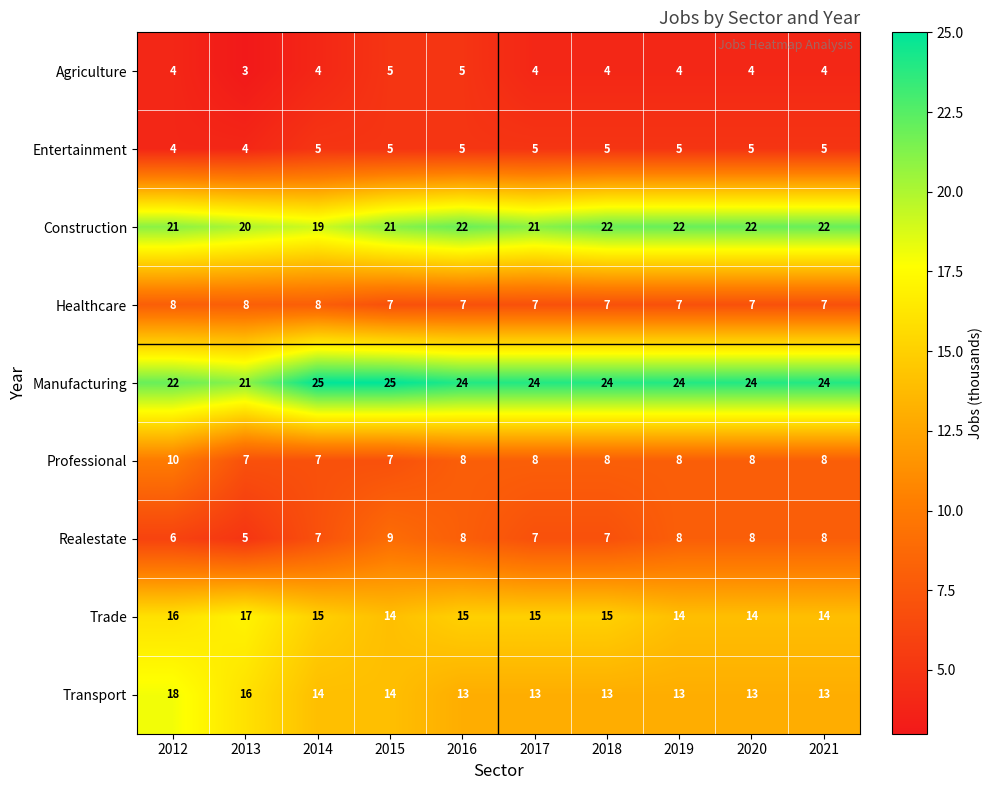

Count the Realestate values in the range 7 to 8.

7